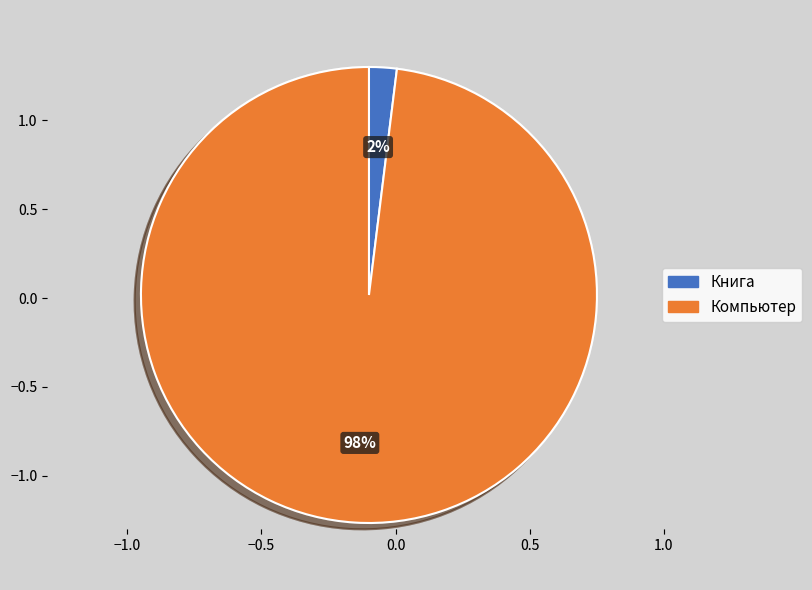

Count the number of slices in the pie.

2